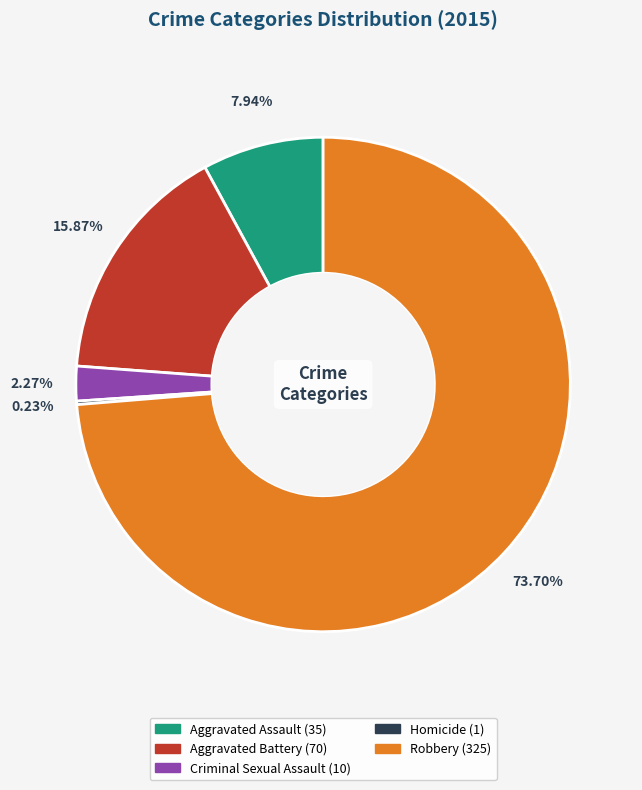

To the nearest percent, what is the average slice percentage?

20%